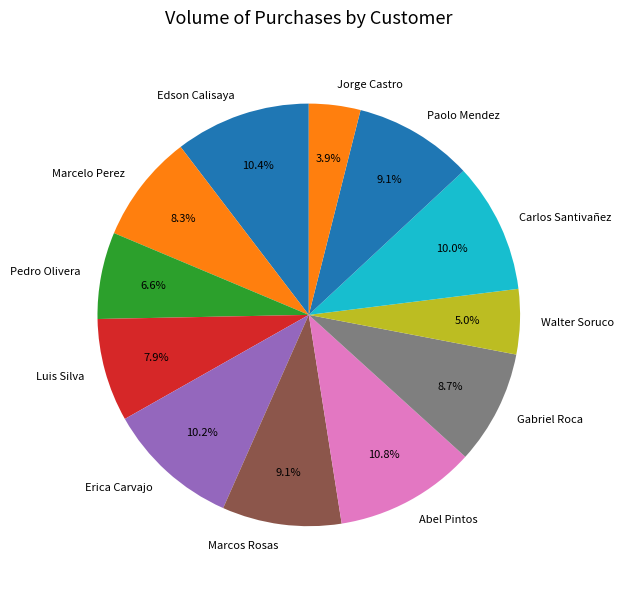

How many slices are in this pie chart?

12